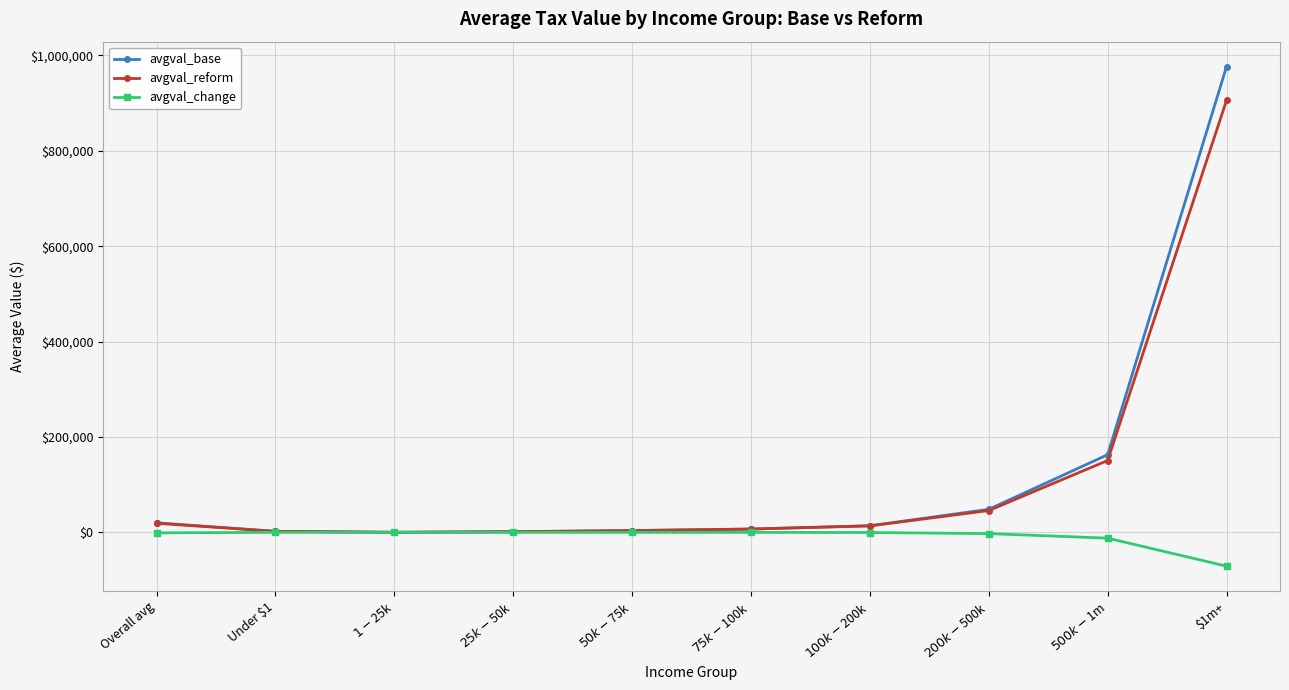

What is the value of the avgval_base point at the 5th from the left?

3728.2